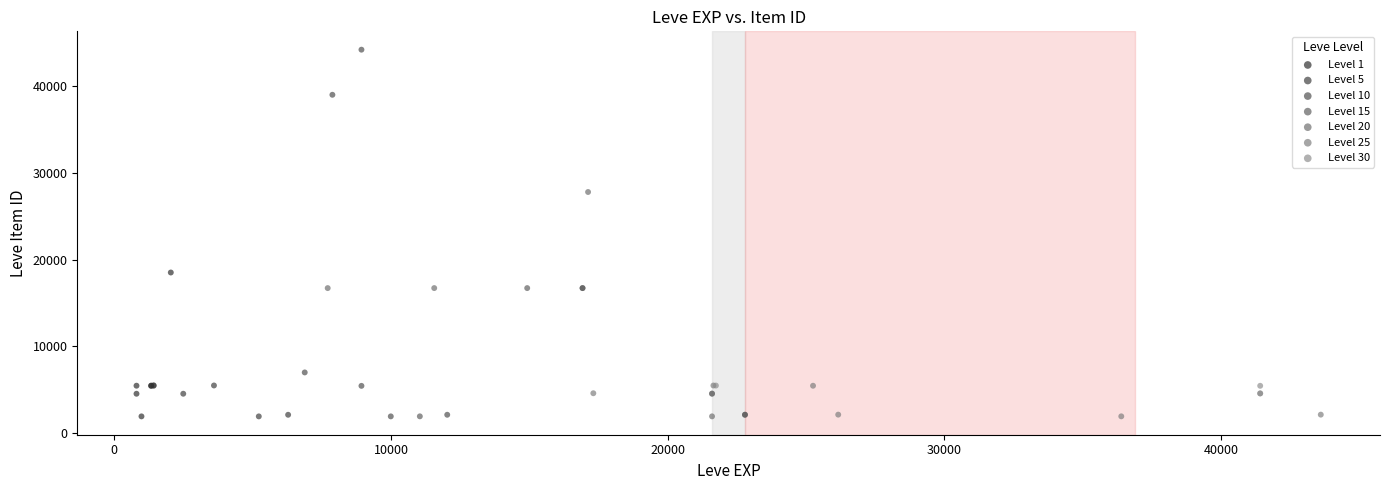

What are all the series names shown in the legend?

Level 1, Level 5, Level 10, Level 15, Level 20, Level 25, Level 30